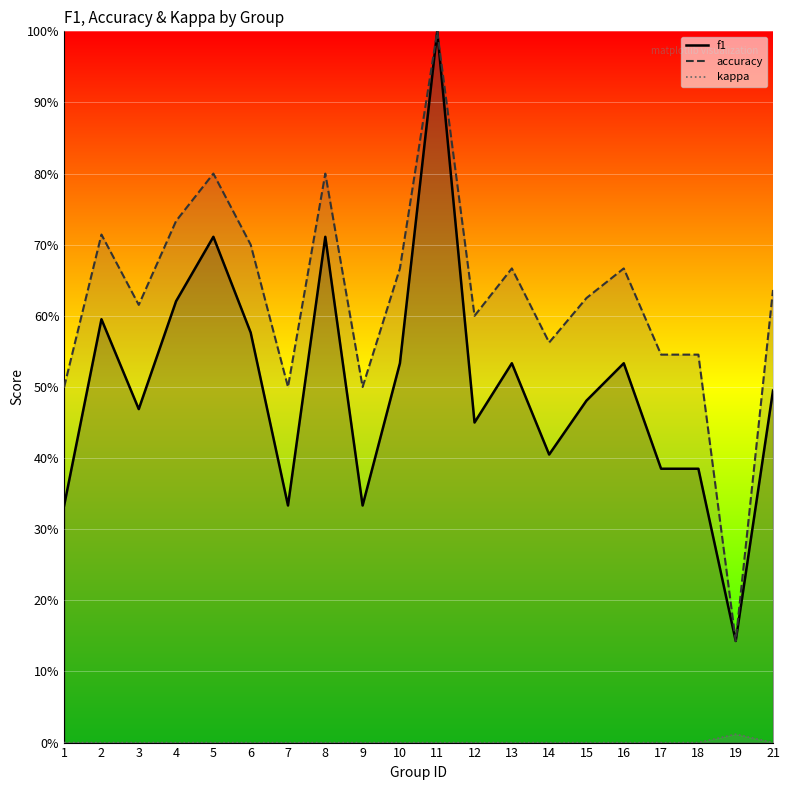

Reading right to left, transcribe all the data shown in this chart.

f1: 0.5	0.1	0.4	0.4	0.5	0.5	0.4	0.5	0.5	1.0	0.5	0.3	0.7	0.3	0.6	0.7	0.6	0.5	0.6	0.3
accuracy: 0.6	0.1	0.5	0.5	0.7	0.6	0.6	0.7	0.6	1.0	0.7	0.5	0.8	0.5	0.7	0.8	0.7	0.6	0.7	0.5
kappa: 0.0	0.0	0.0	0.0	0.0	0.0	0.0	0.0	0.0	0.0	0.0	0.0	0.0	0.0	0.0	0.0	0.0	0.0	0.0	0.0